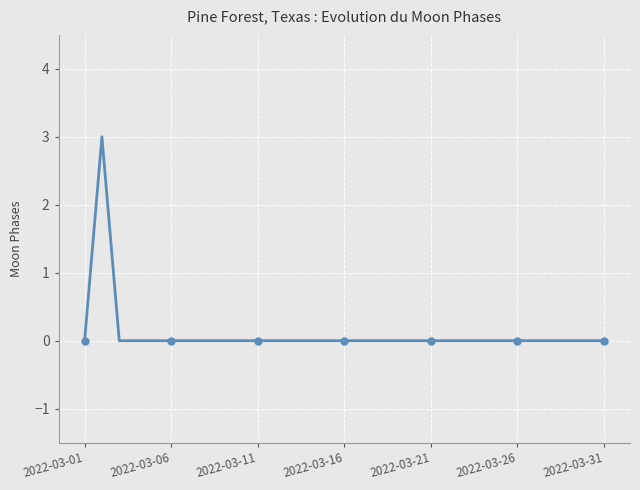

Reading right to left, transcribe all the data shown in this chart.

0	0	0	0	0	0	0	0	0	0	0	0	0	0	0	0	0	0	0	0	0	0	0	0	0	0	0	0	0	3	0